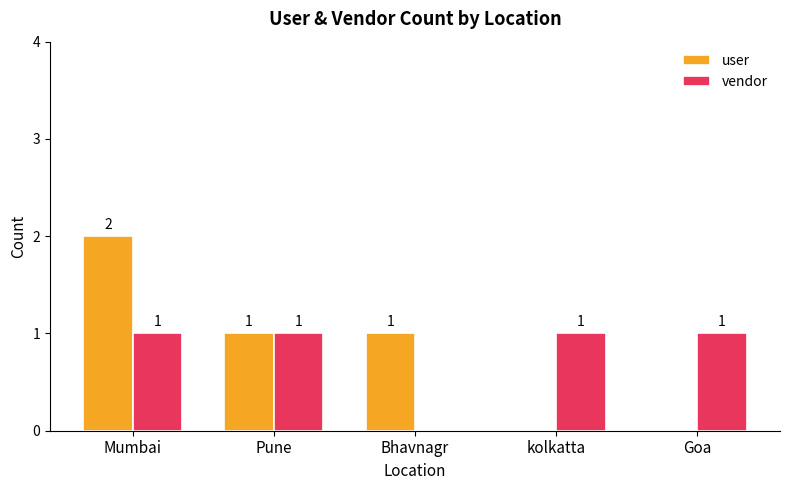

What is the sum of all vendor values?

4